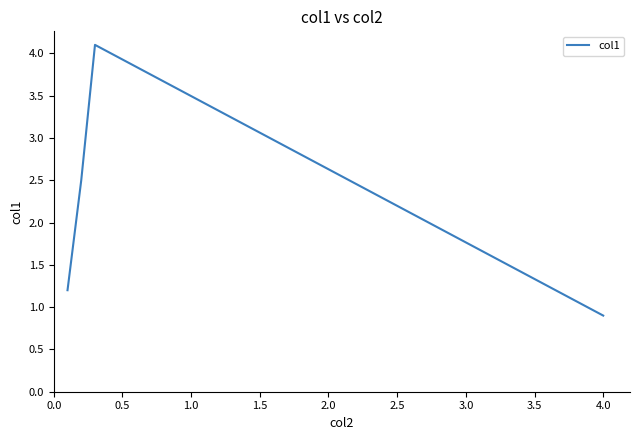

What is the smallest value displayed?

0.9